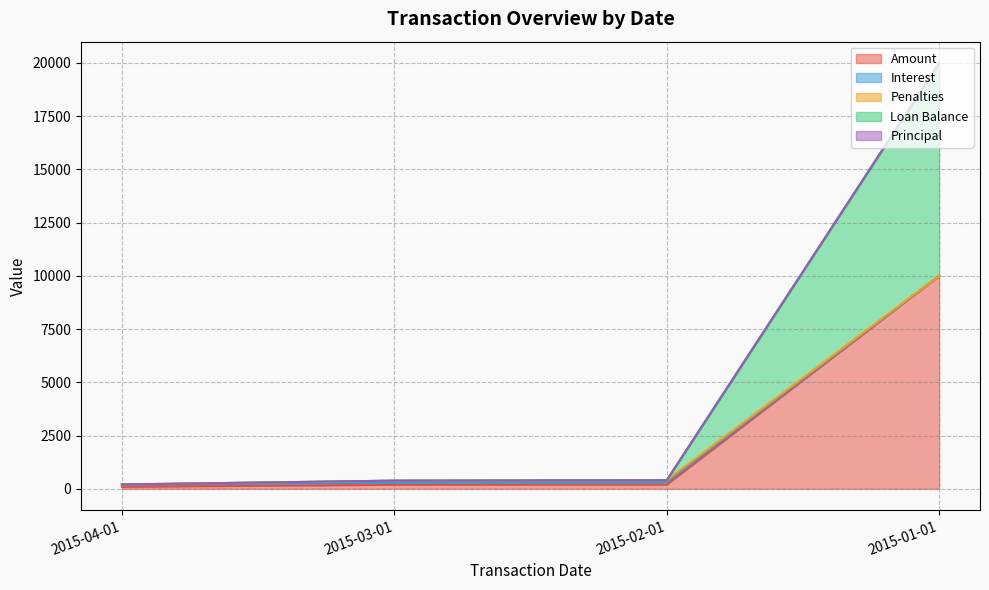

The value of Amount at 2015-01-01 is 10000.0. True or false?

True